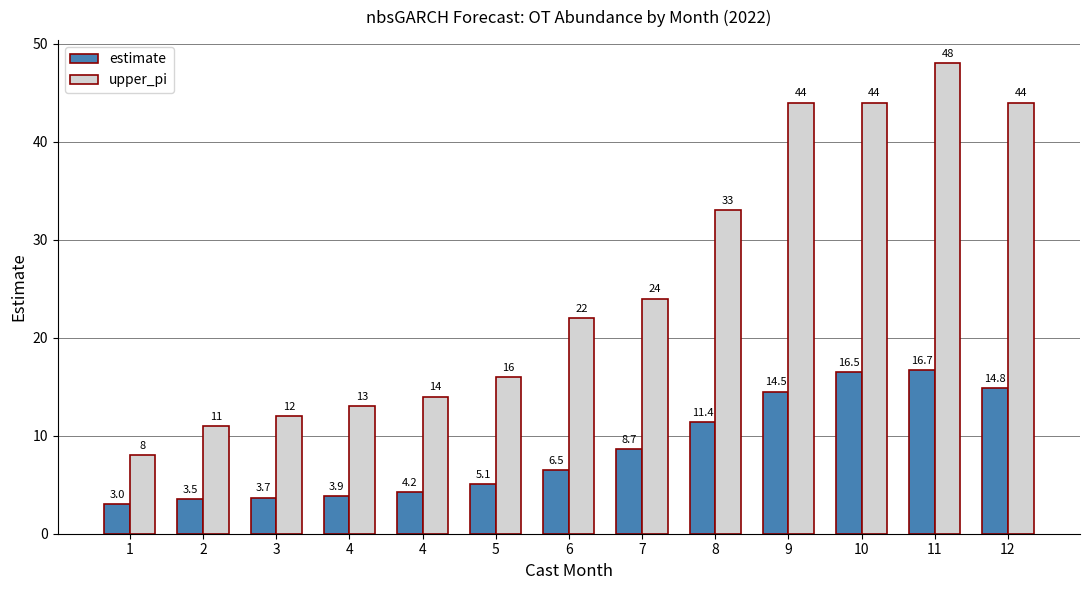

What are all the series names shown in the legend?

estimate, upper_pi